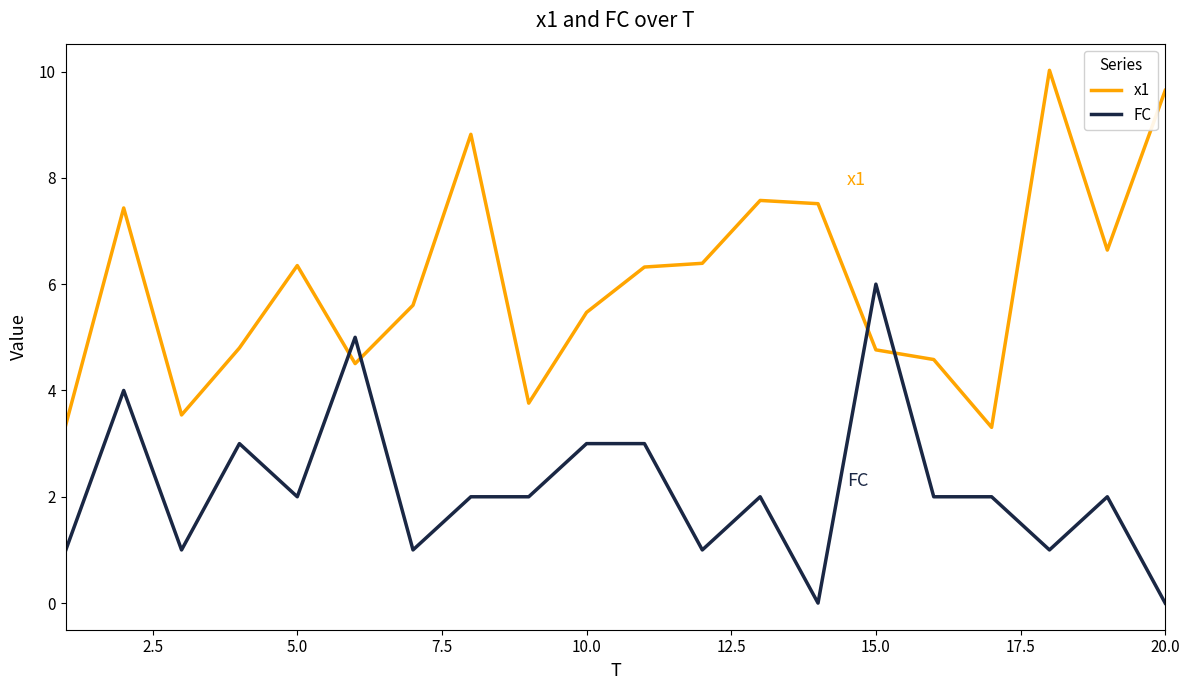

What is the maximum value for FC?

6.0